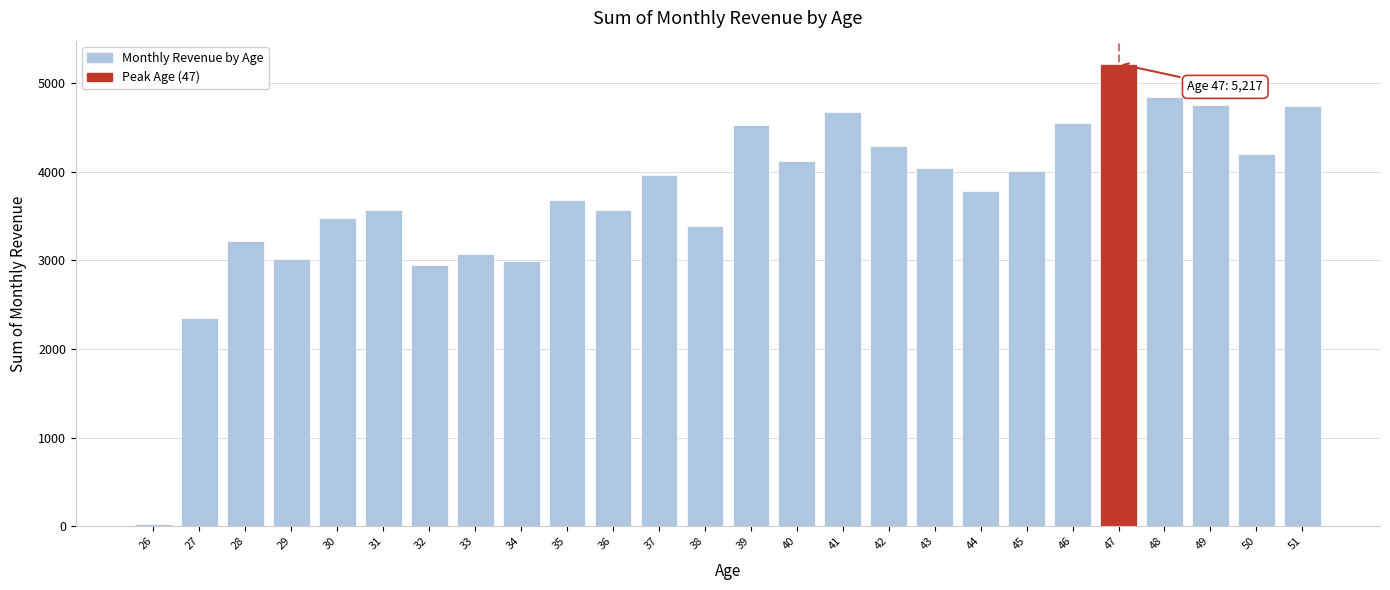

What is the difference between the maximum and minimum values?

5191